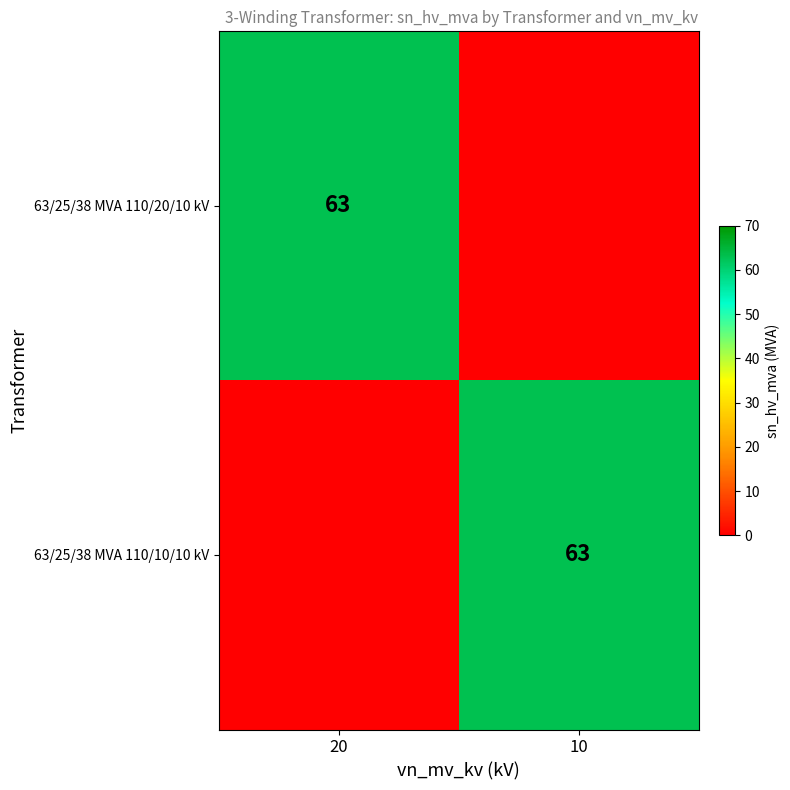

What is the difference between the highest and lowest values at 10?

63